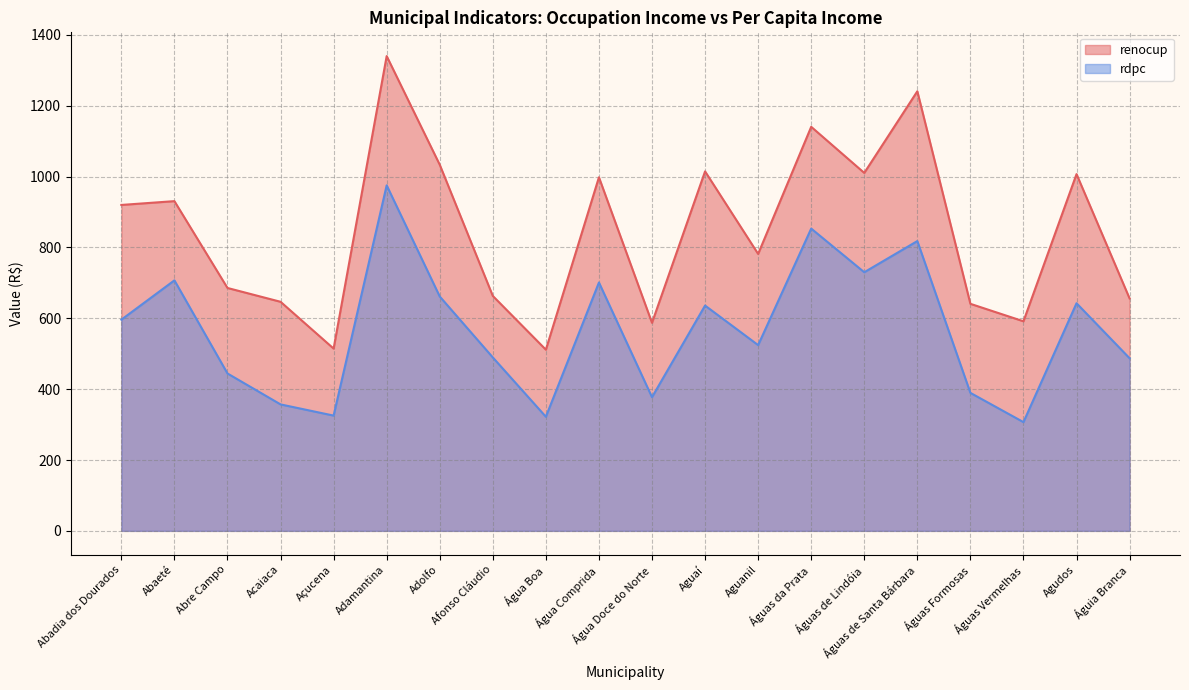

In rdpc, how many points are higher than both neighbors (excluding endpoints)?

7